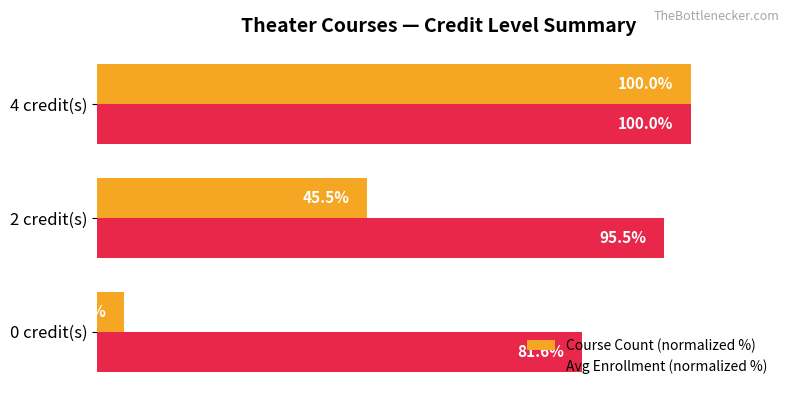

Which series has the widest spread of values?

Course Count (normalized %)